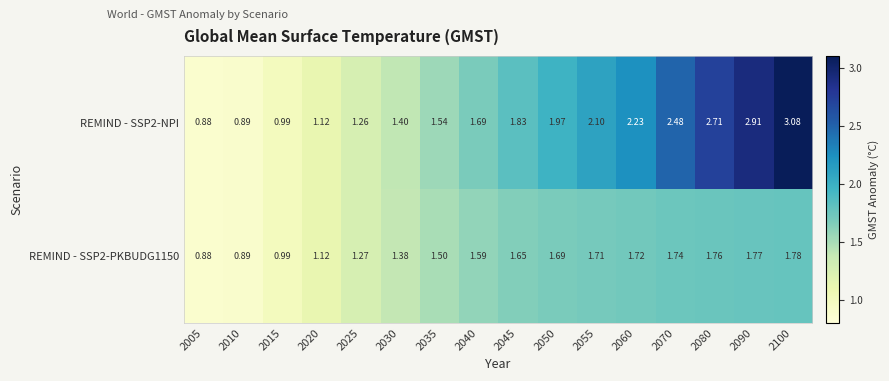

Reading left to right, what are all the values shown in this chart?

REMIND - SSP2-NPI: 2005=0.9	2010=0.9	2015=1.0	2020=1.1	2025=1.3	2030=1.4	2035=1.5	2040=1.7	2045=1.8	2050=2.0	2055=2.1	2060=2.2	2070=2.5	2080=2.7	2090=2.9	2100=3.1
REMIND - SSP2-PKBUDG1150: 2005=0.9	2010=0.9	2015=1.0	2020=1.1	2025=1.3	2030=1.4	2035=1.5	2040=1.6	2045=1.6	2050=1.7	2055=1.7	2060=1.7	2070=1.7	2080=1.8	2090=1.8	2100=1.8